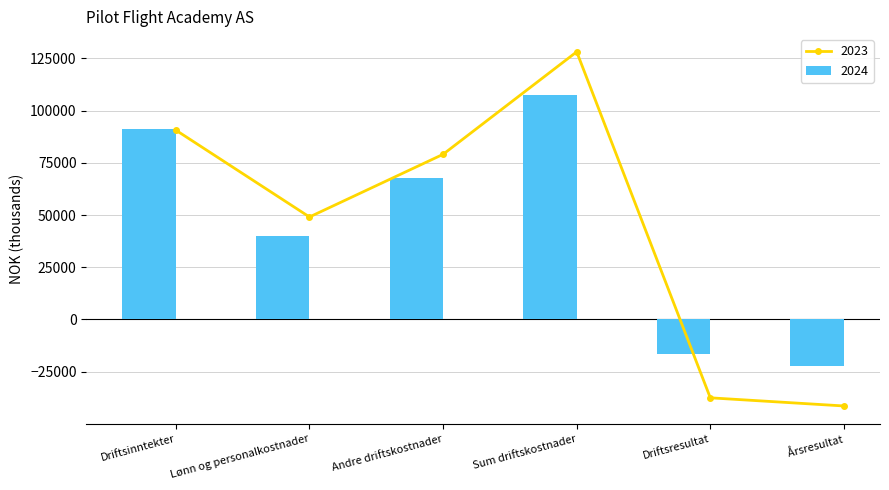

How many values in the 2024 series are below 67985?

3